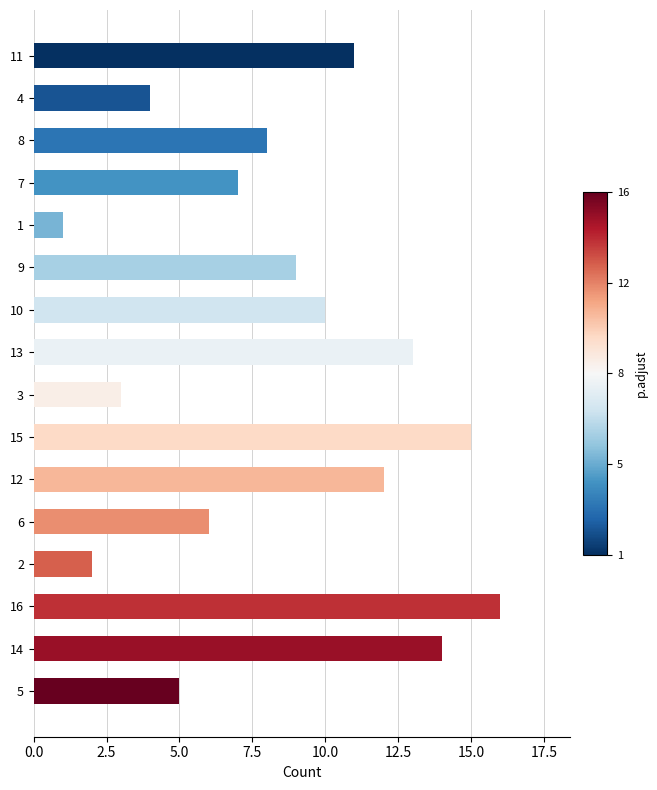

How many categories are shown in the chart?

16